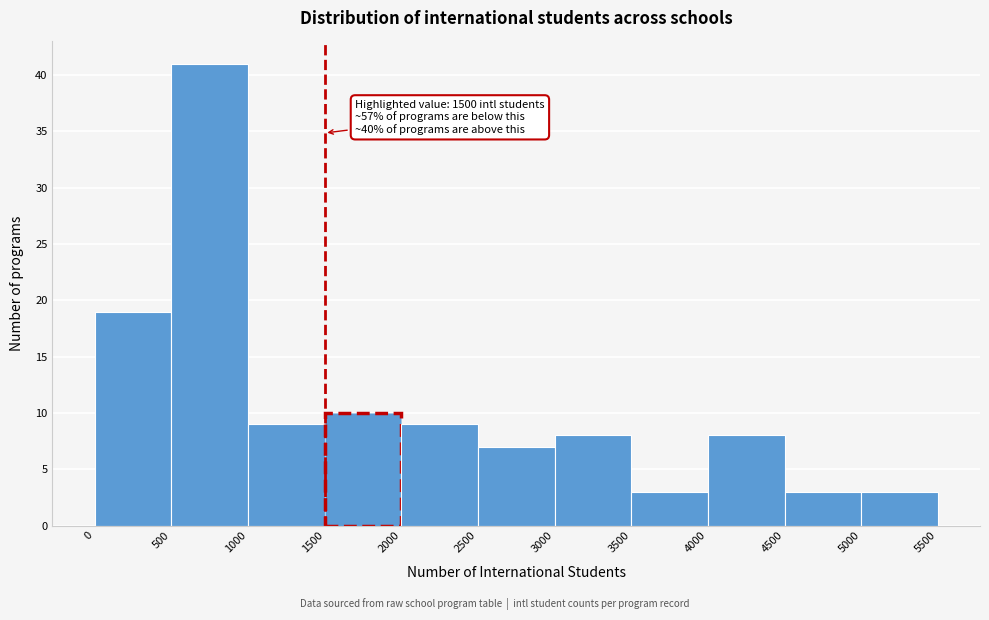

Over which range of the x-axis is the bar tallest?

500 to 1000